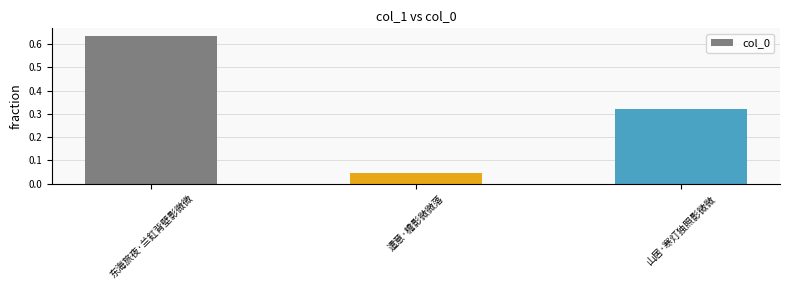

The value at 东海旅夜·兰釭背壁影微微 is 0.2. True or false?

False